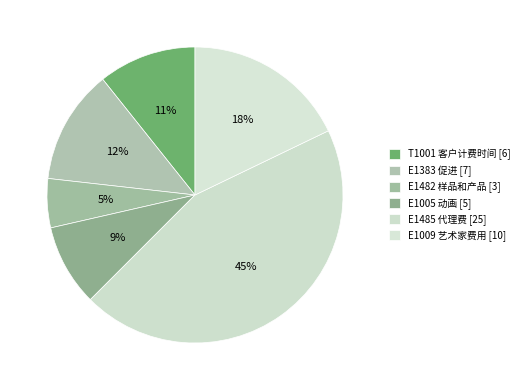

What is the smallest slice in the pie chart?

E1482 样品和产品